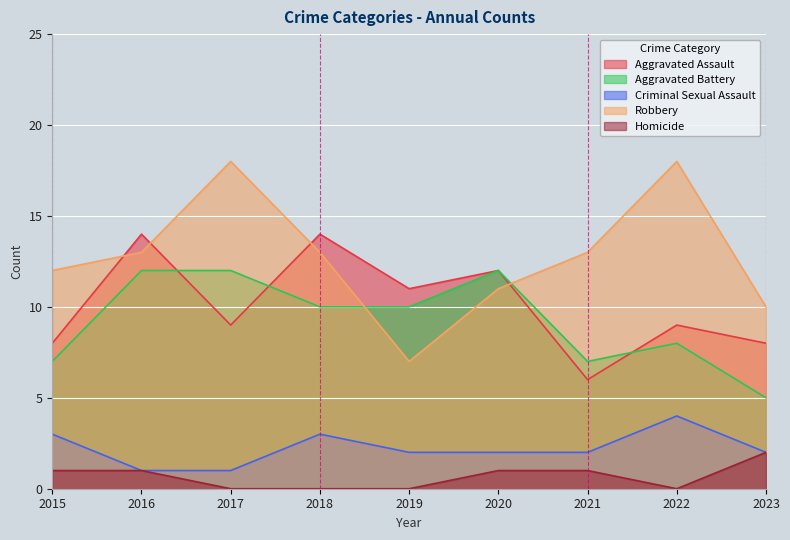

Which label corresponds to the smallest value in the chart?

2017